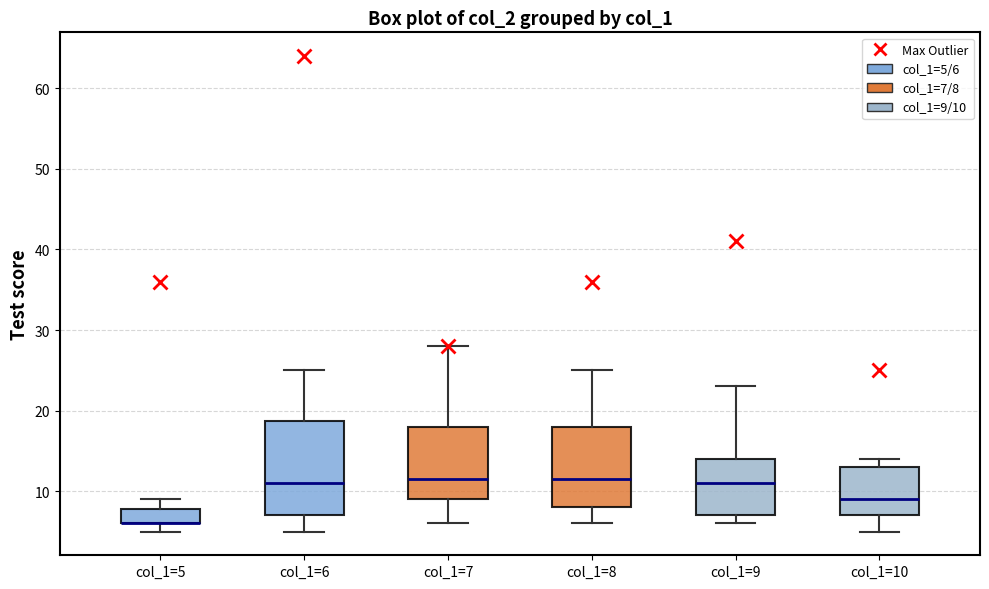

Comparing the boxes themselves (not the whiskers), which one is the tallest?

col_1=6